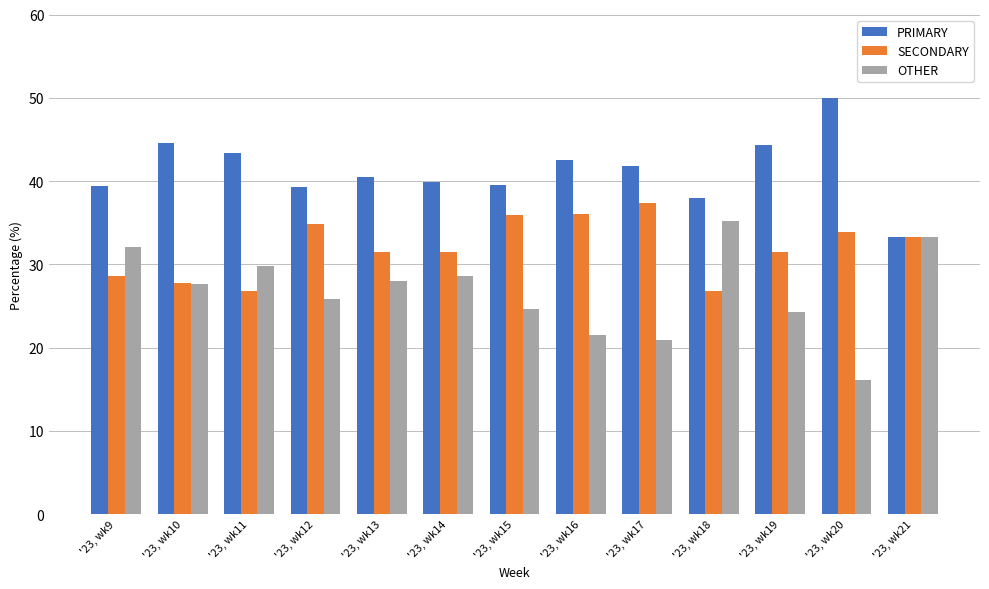

Which series has the widest spread of values?

OTHER